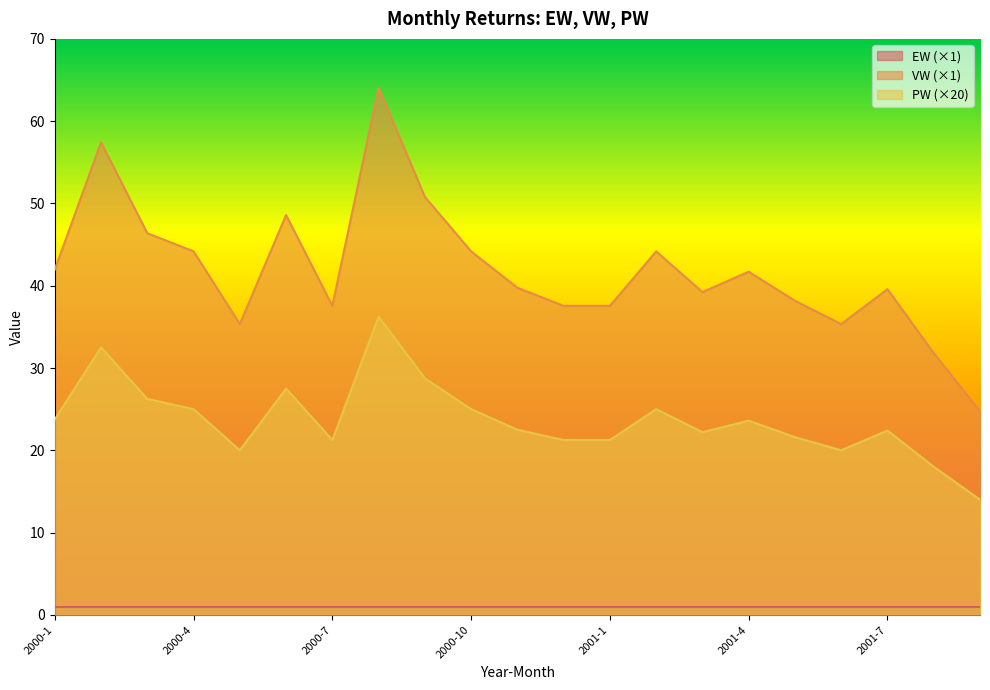

What is the sum of all VW values?

880.1